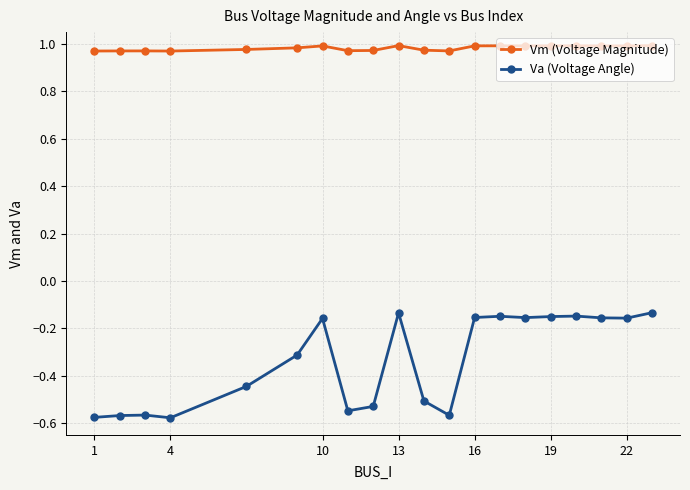

True or false: Vm (Voltage Magnitude) and Va (Voltage Angle) cross at least once.

False